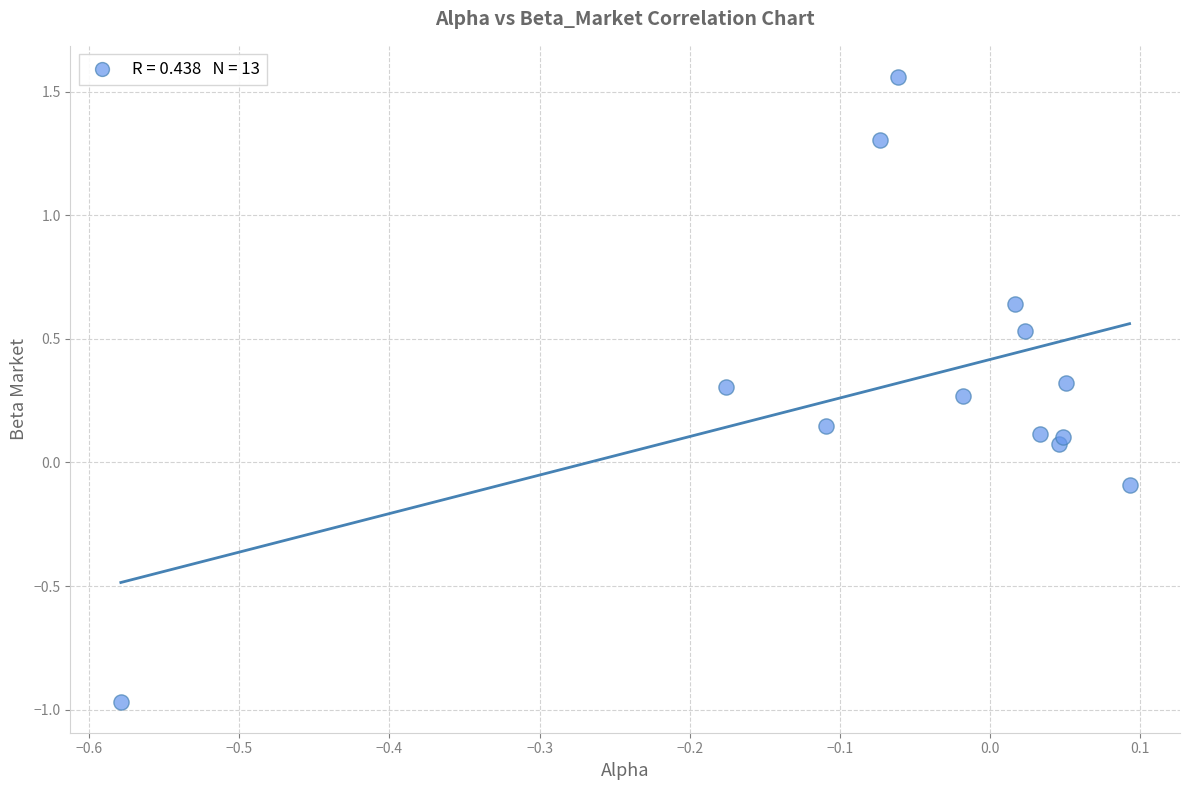

What is the range of Y values (max minus min)?

2.5